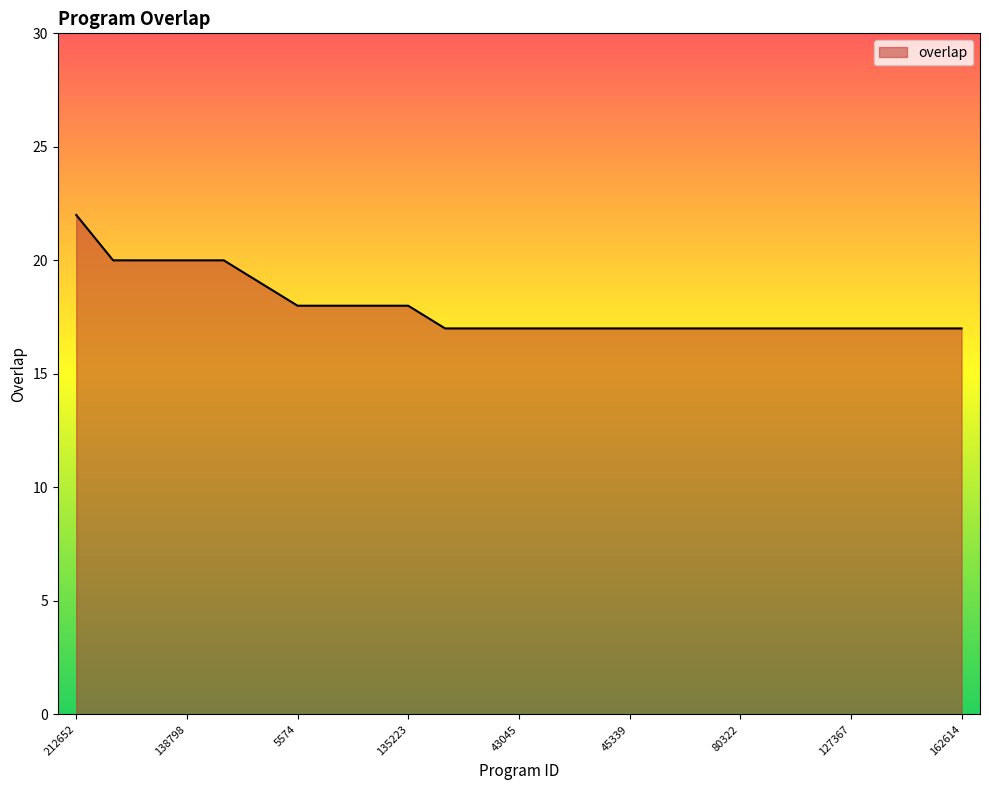

What is the difference between the maximum and minimum values?

5